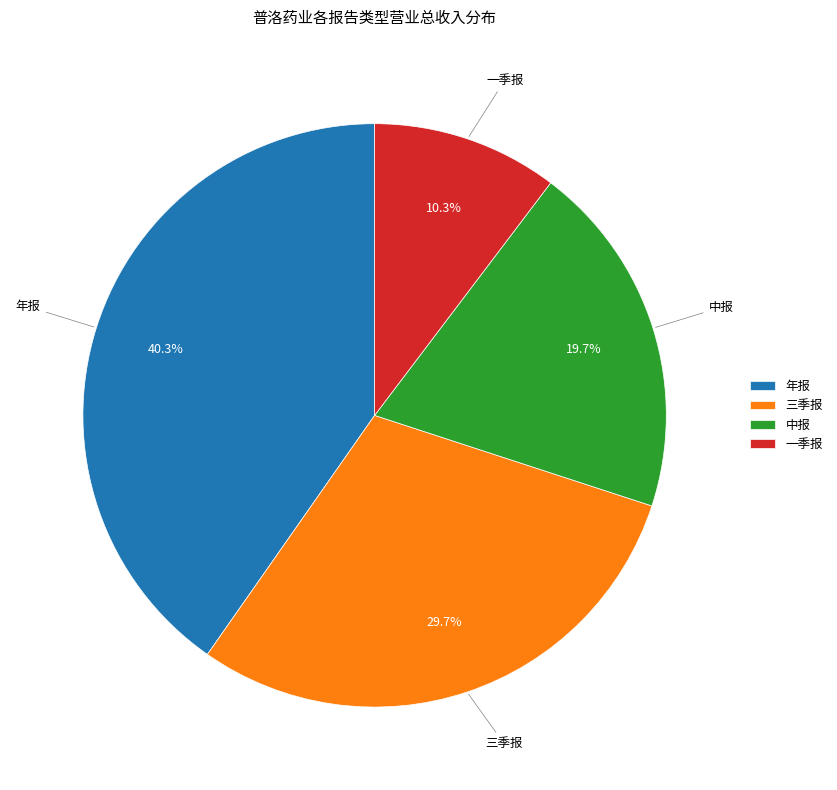

Rank the categories by value from highest to lowest.

年报, 三季报, 中报, 一季报